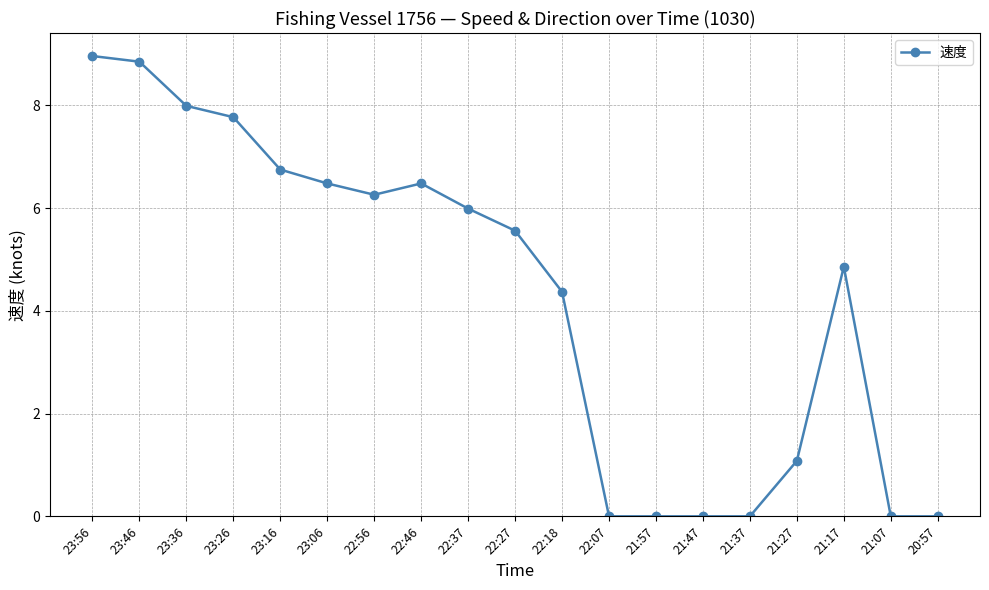

Which has a higher value, 22:07 or 22:46?

22:46